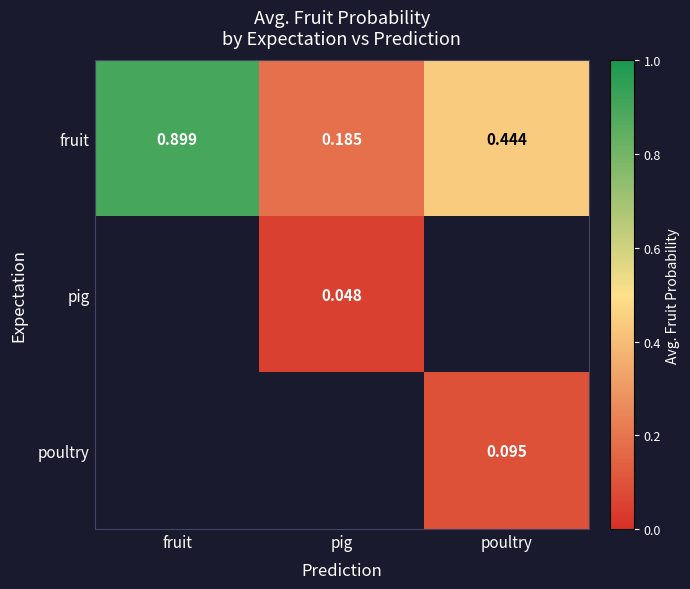

What is the spread (max minus min) of values at poultry?

0.3